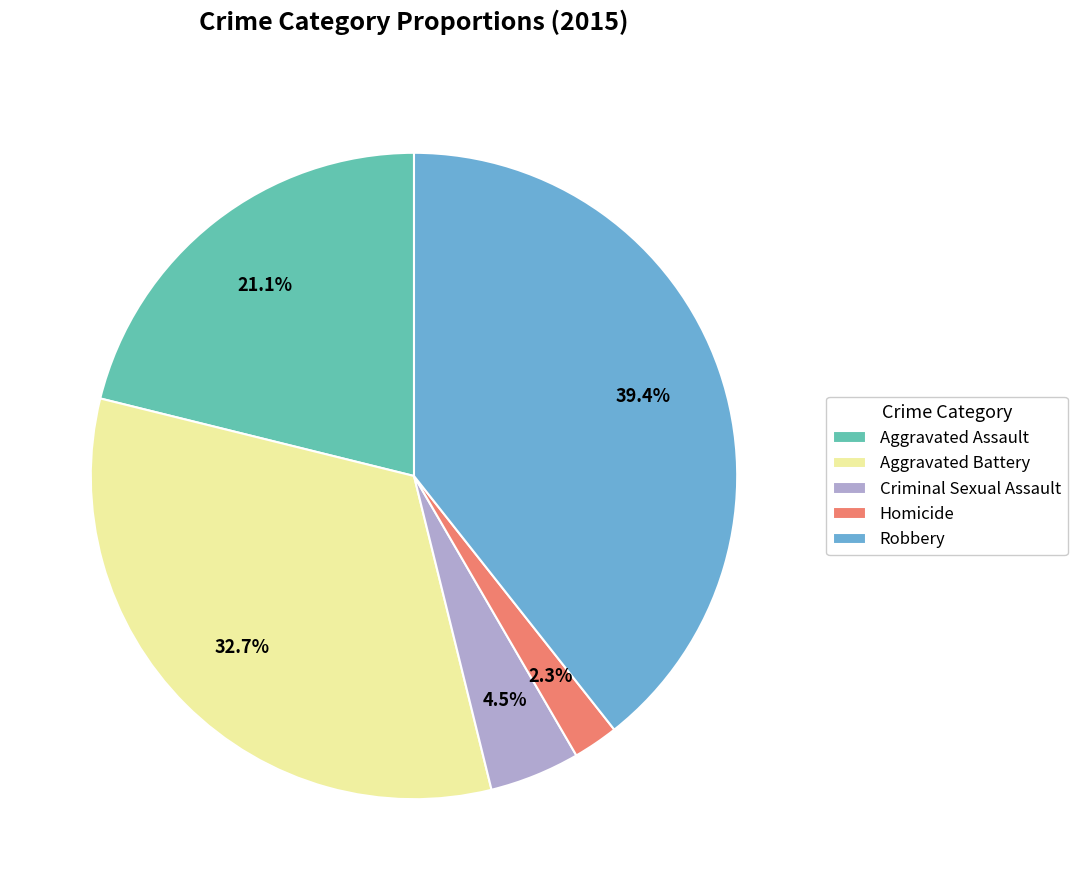

How many slices are in this pie chart?

5